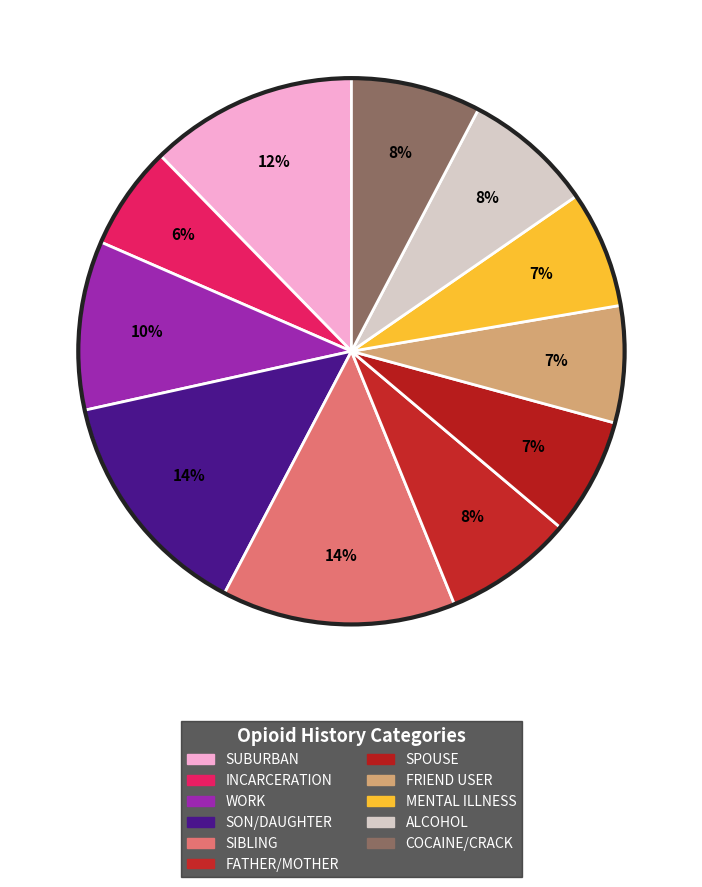

How many segments does this pie chart have?

11